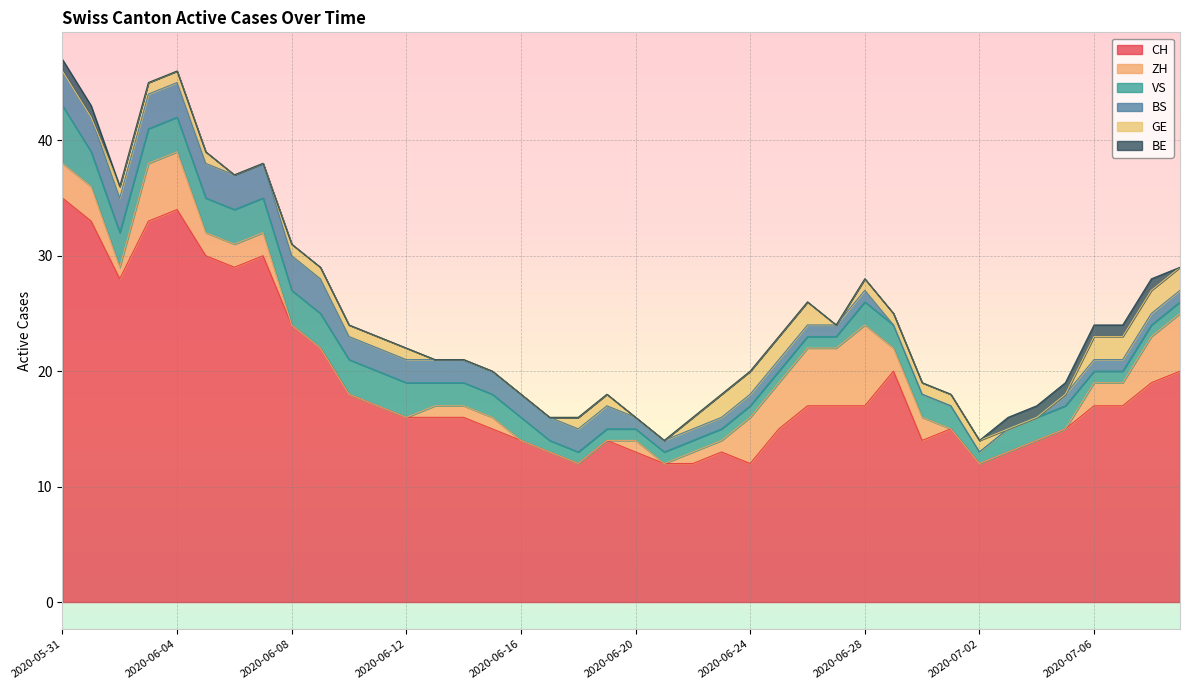

Between 2020-06-15 and 2020-07-03, which series saw the biggest shift?

CH